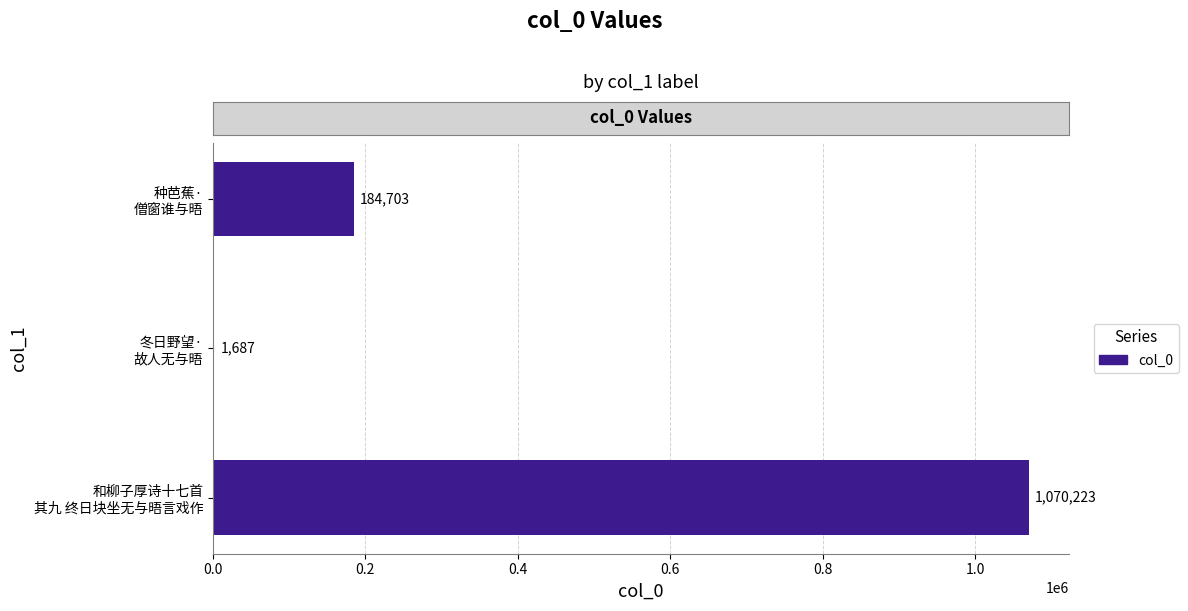

What is the greatest value displayed?

1070223